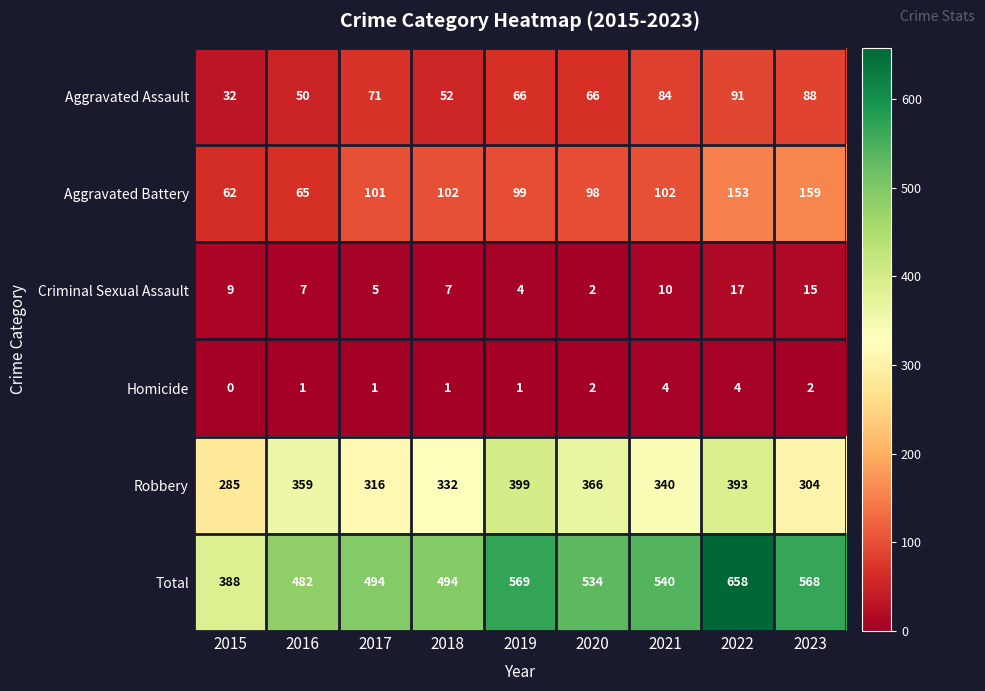

Which series has the largest total across all categories?

Total